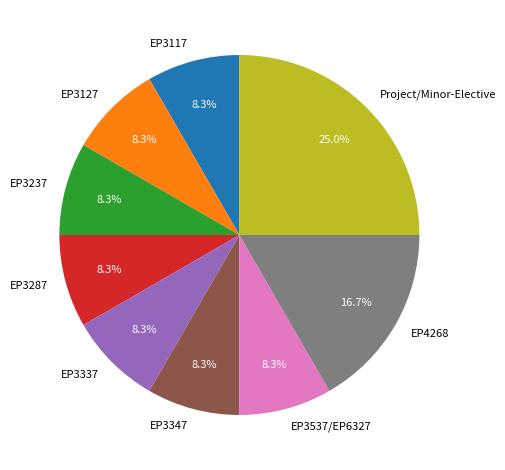

Is there any slice that represents more than half of the pie?

No